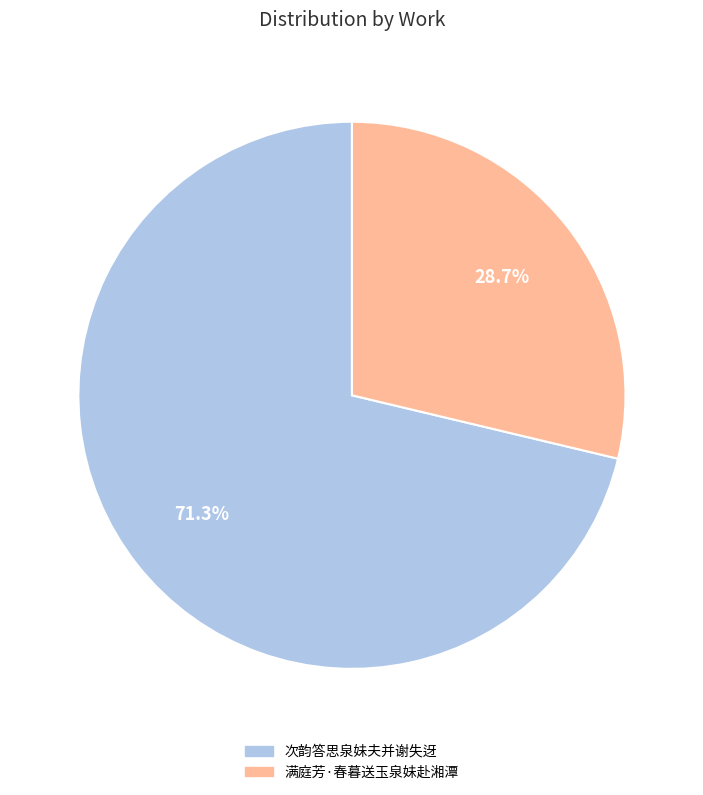

Between 满庭芳·春暮送玉泉妹赴湘潭 and 次韵答思泉妹夫并谢失迓, which is larger?

次韵答思泉妹夫并谢失迓